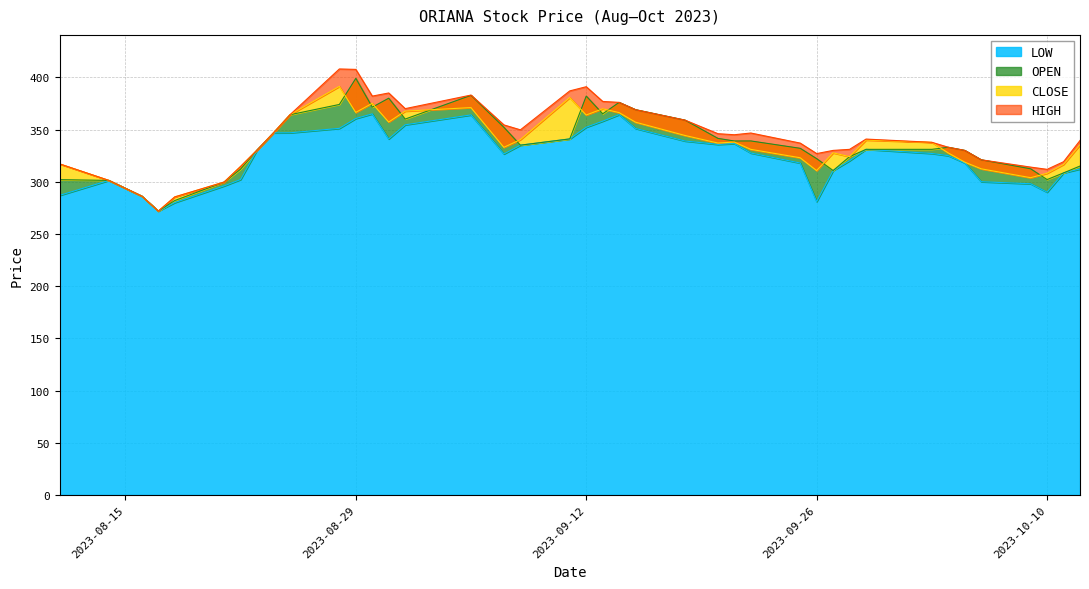

At which category is the sum across all series the highest?

2023-08-29